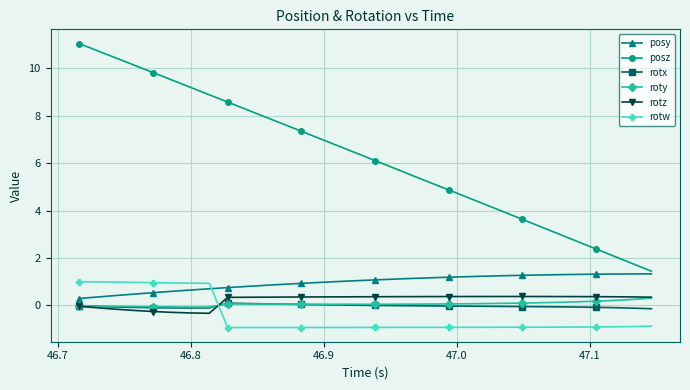

Count the number of data series in this chart.

6